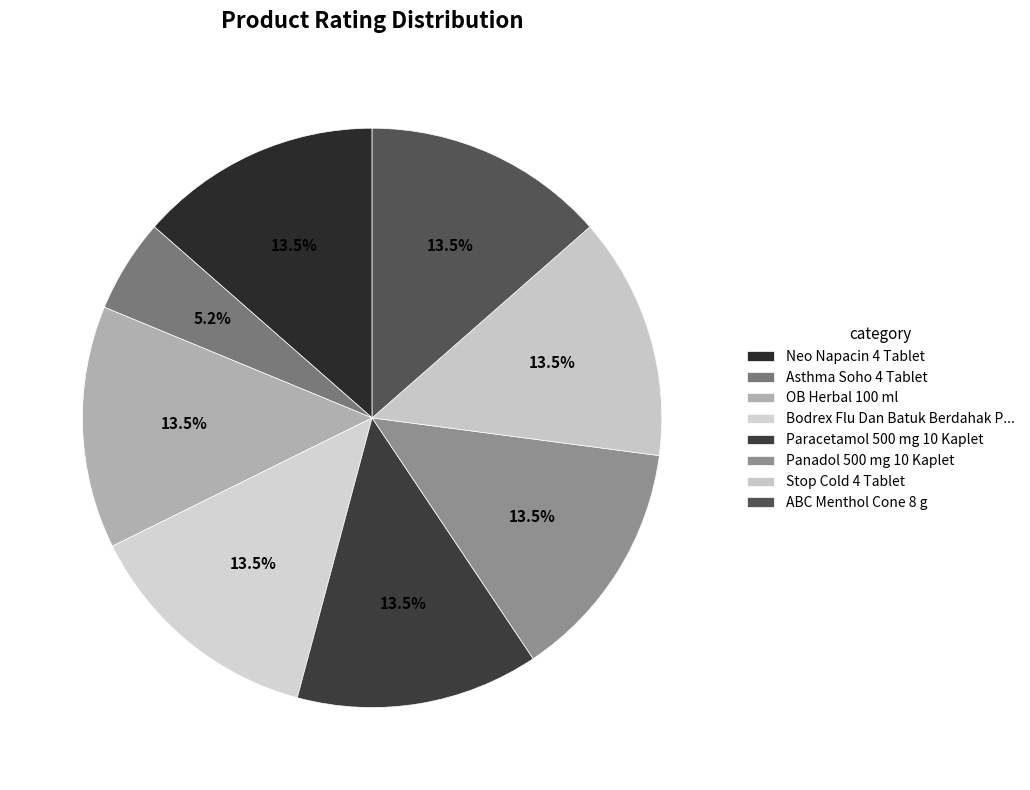

How many slices are in this pie chart?

8